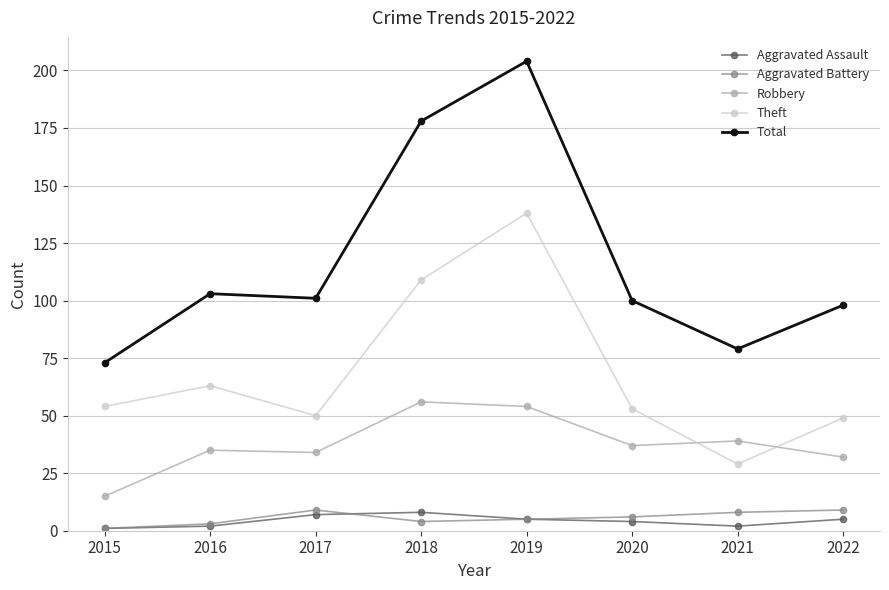

What is the maximum value shown in the chart?

204